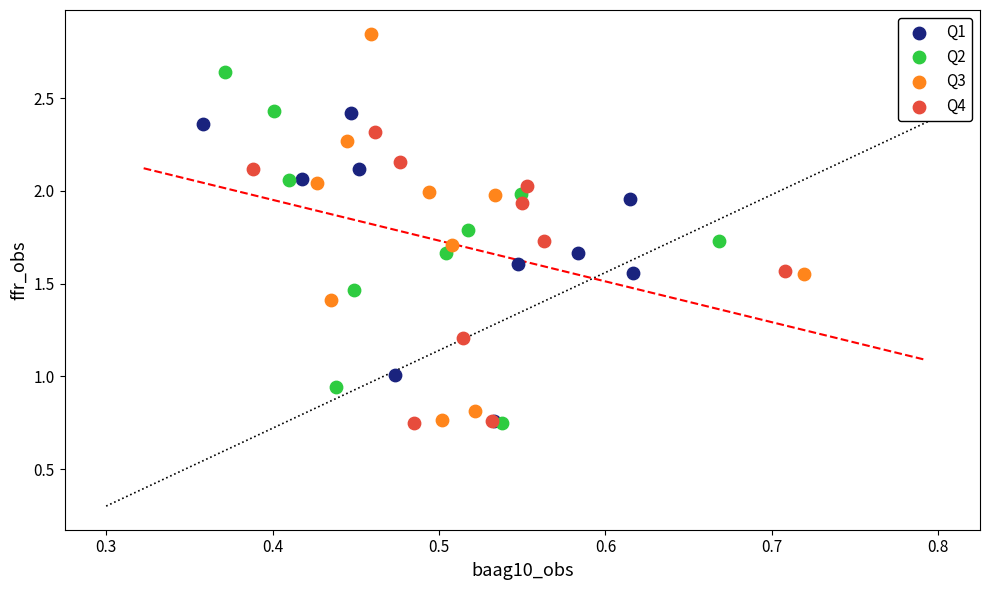

Which series reaches the maximum Y coordinate?

Q3